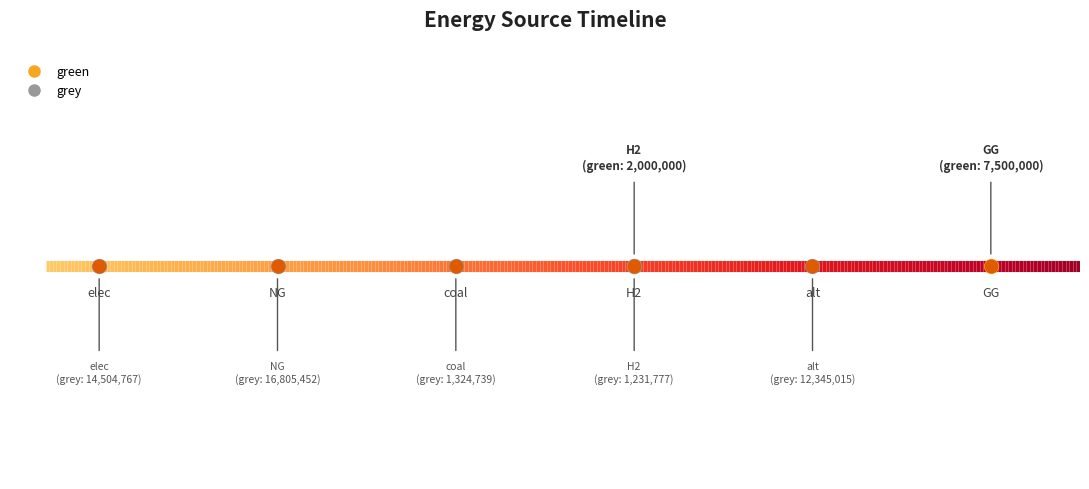

Which series changed the most between H2 and GG?

green